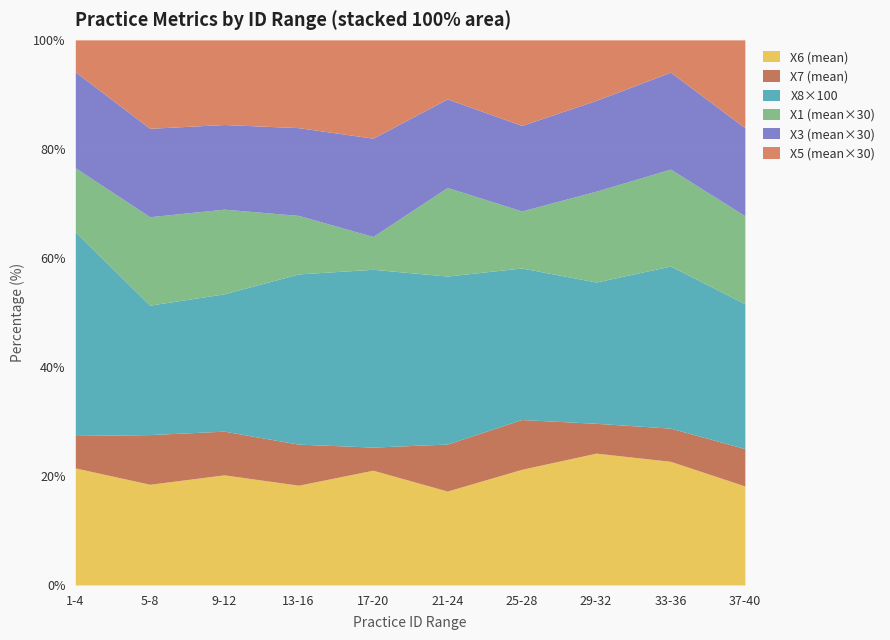

What is the highest value of the X1 (mean×30) series?

22.5